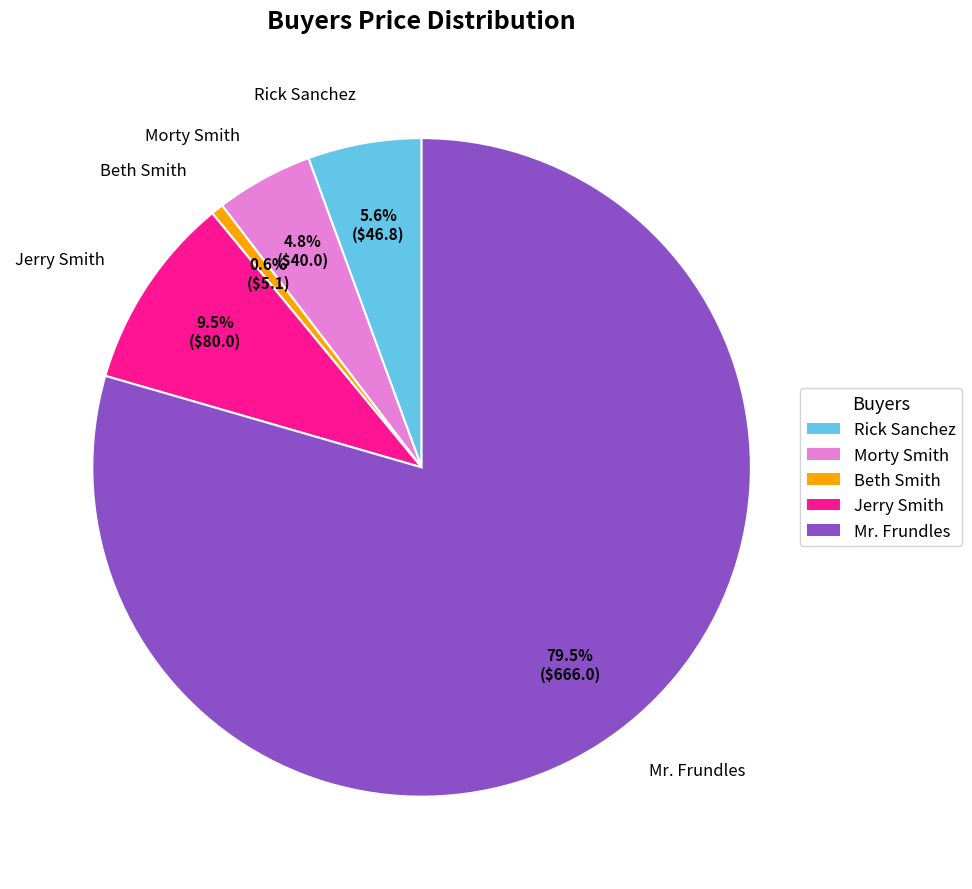

Does Mr. Frundles account for over 50% of the chart?

Yes